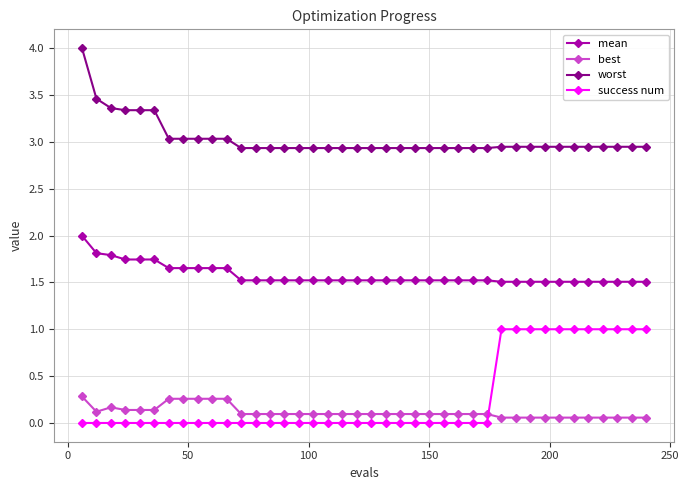

Which series has the largest total across all categories?

worst